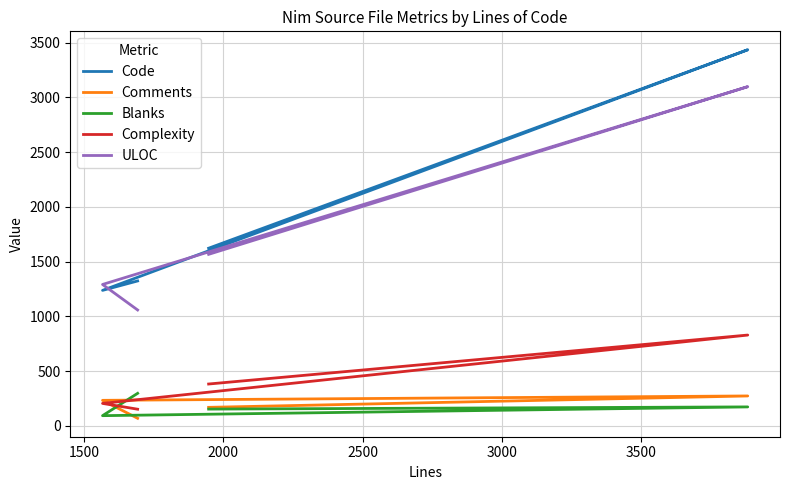

What is the difference between the second highest and minimum values in the ULOC series?

508